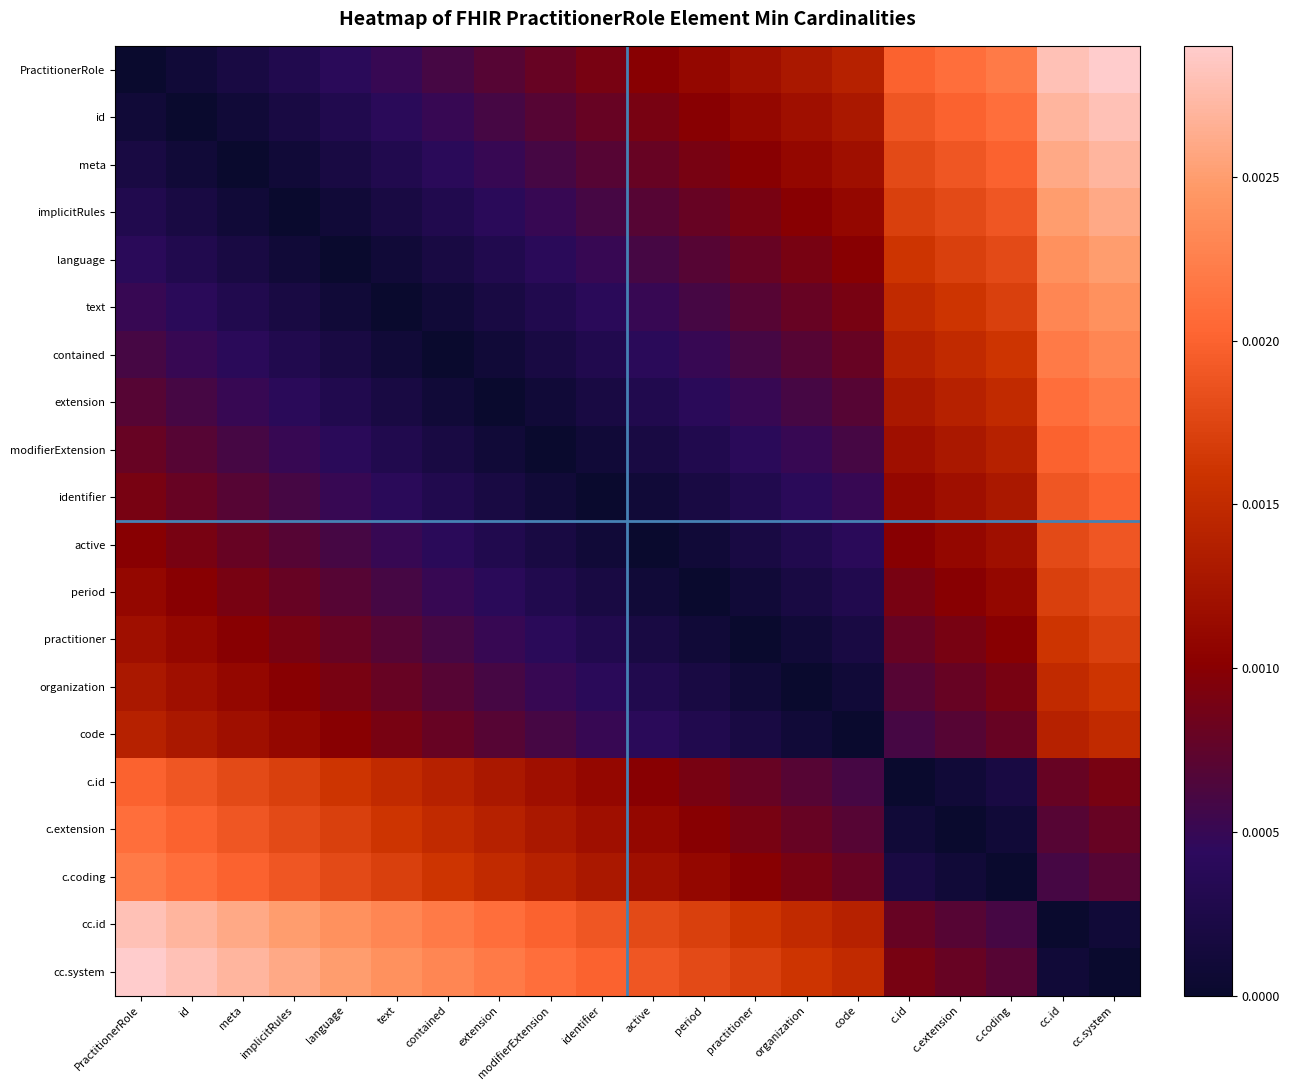

Which series has the widest spread of values?

PractitionerRole